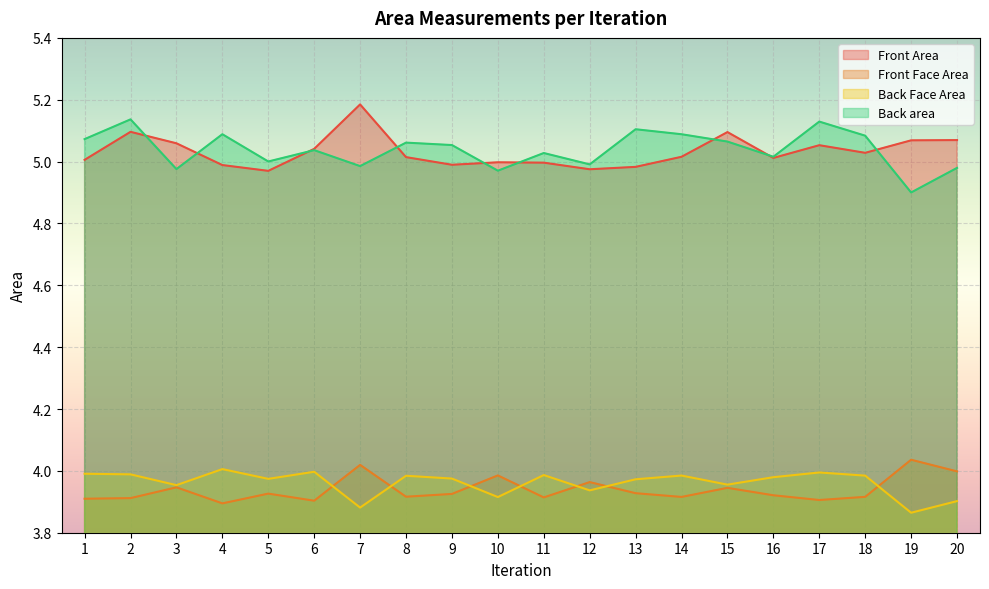

What is the difference between the highest and lowest values at 16?

1.1